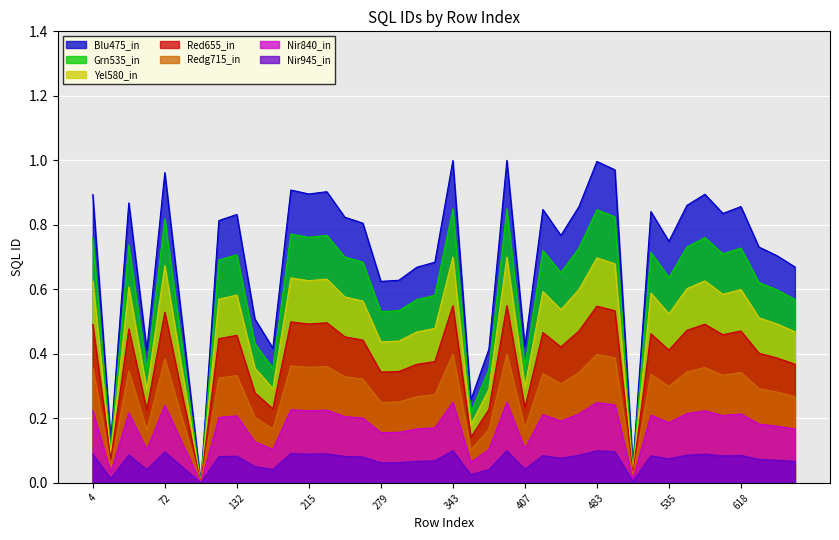

How many points are higher than both their immediate neighbors (excluding endpoints)?

12